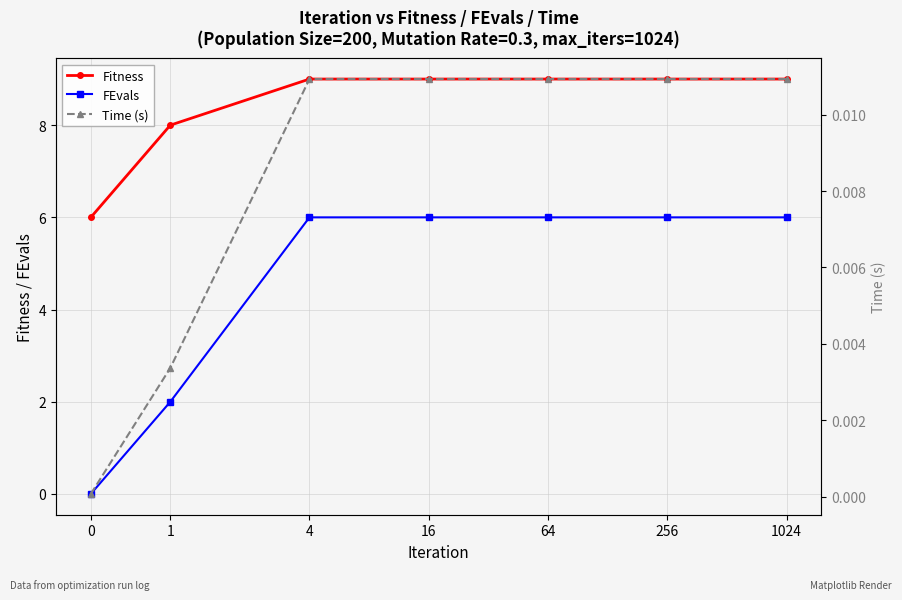

How many positive values does the FEvals series have?

6